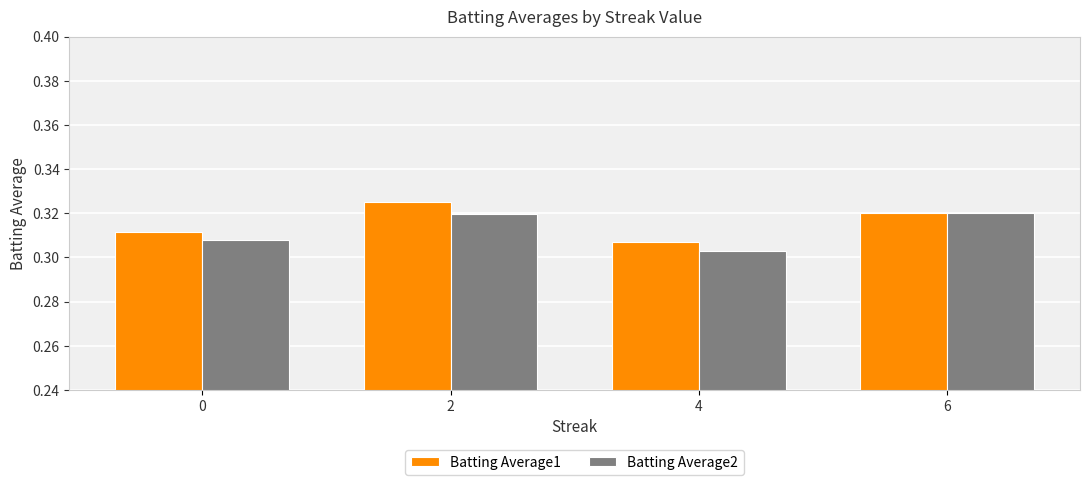

The Batting Average1 series shows 0.1 at 4. True or false?

False